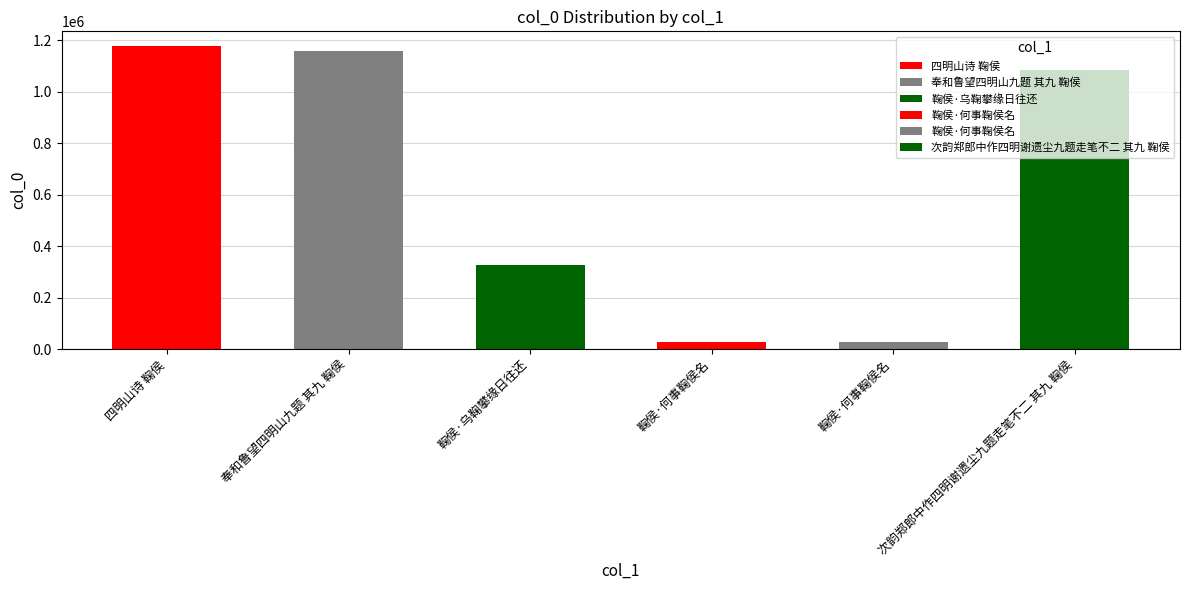

How many bars are there in total?

6